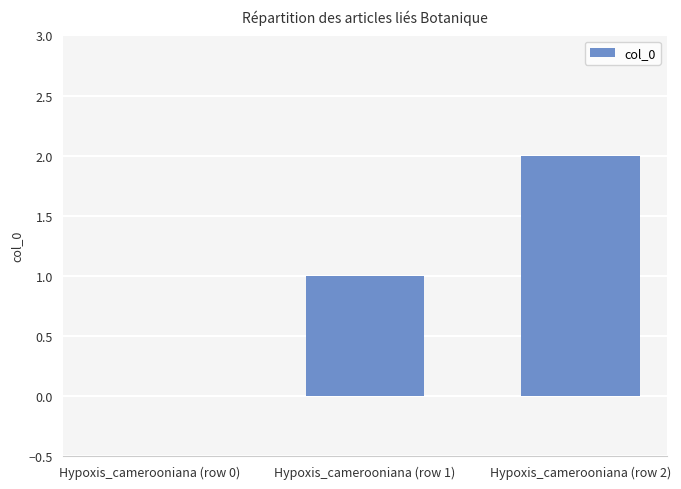

Is it true that the value at Hypoxis_camerooniana (row 2) is 3?

False